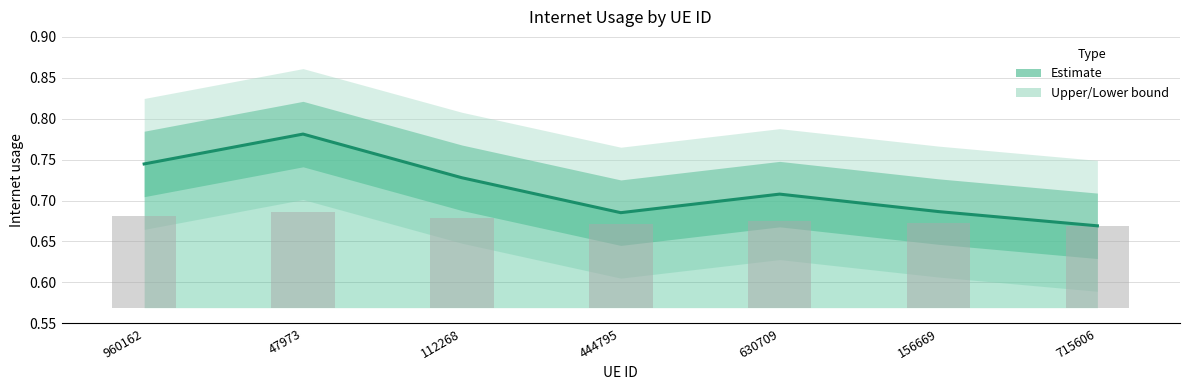

Reading left to right, list all the values displayed in this chart.

960162=0.7	47973=0.8	112268=0.7	444795=0.7	630709=0.7	156669=0.7	715606=0.7